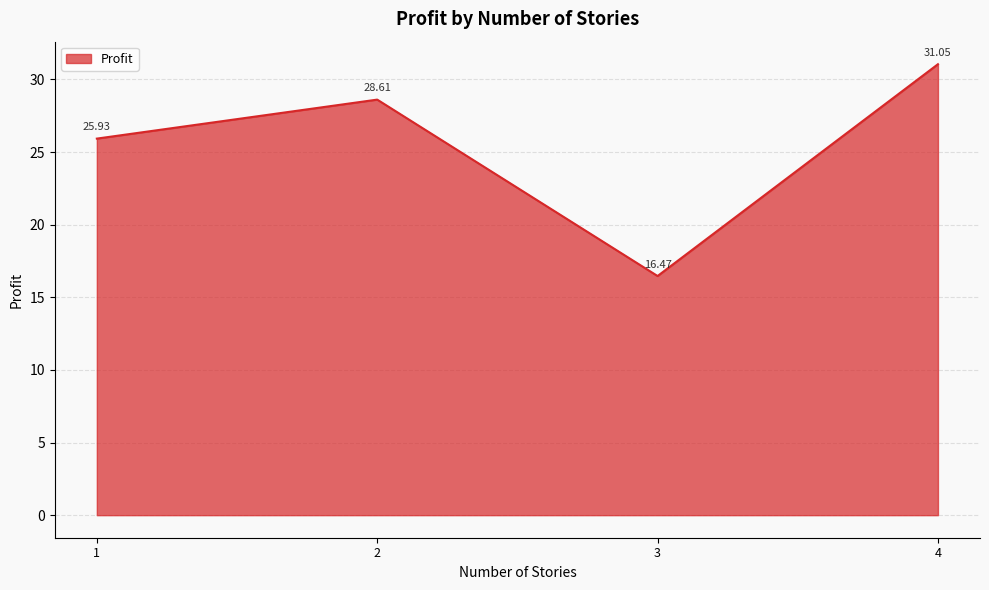

What is the difference between the values at 2 and 1?

2.7